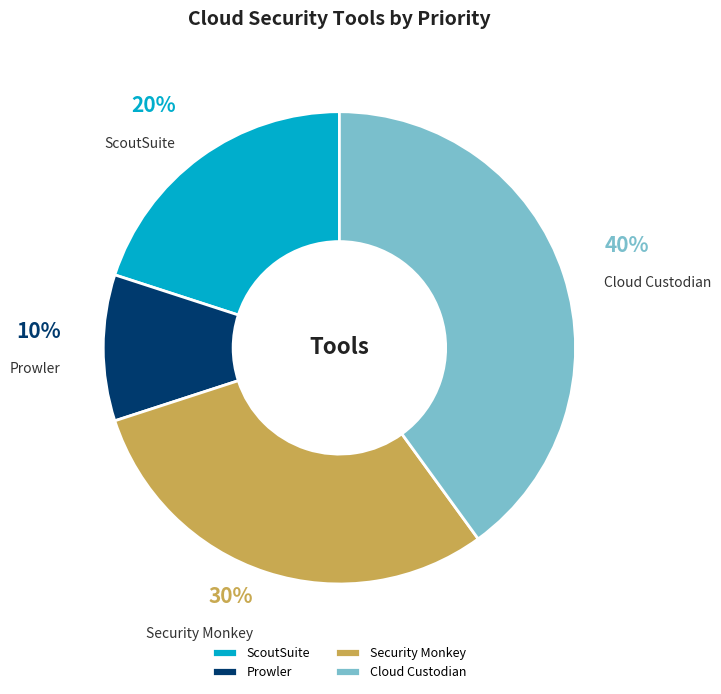

What is the largest slice in the pie chart?

Cloud Custodian